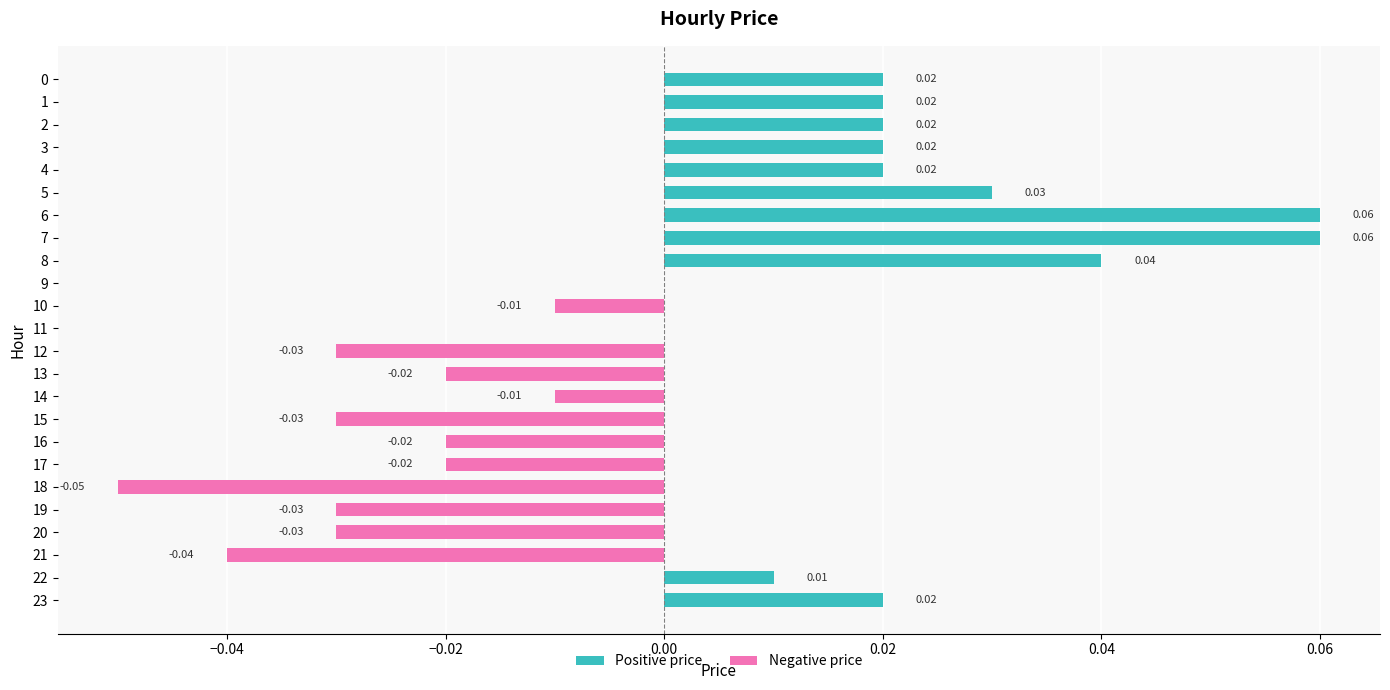

The value of Positive price at 6 is 0.0. True or false?

False